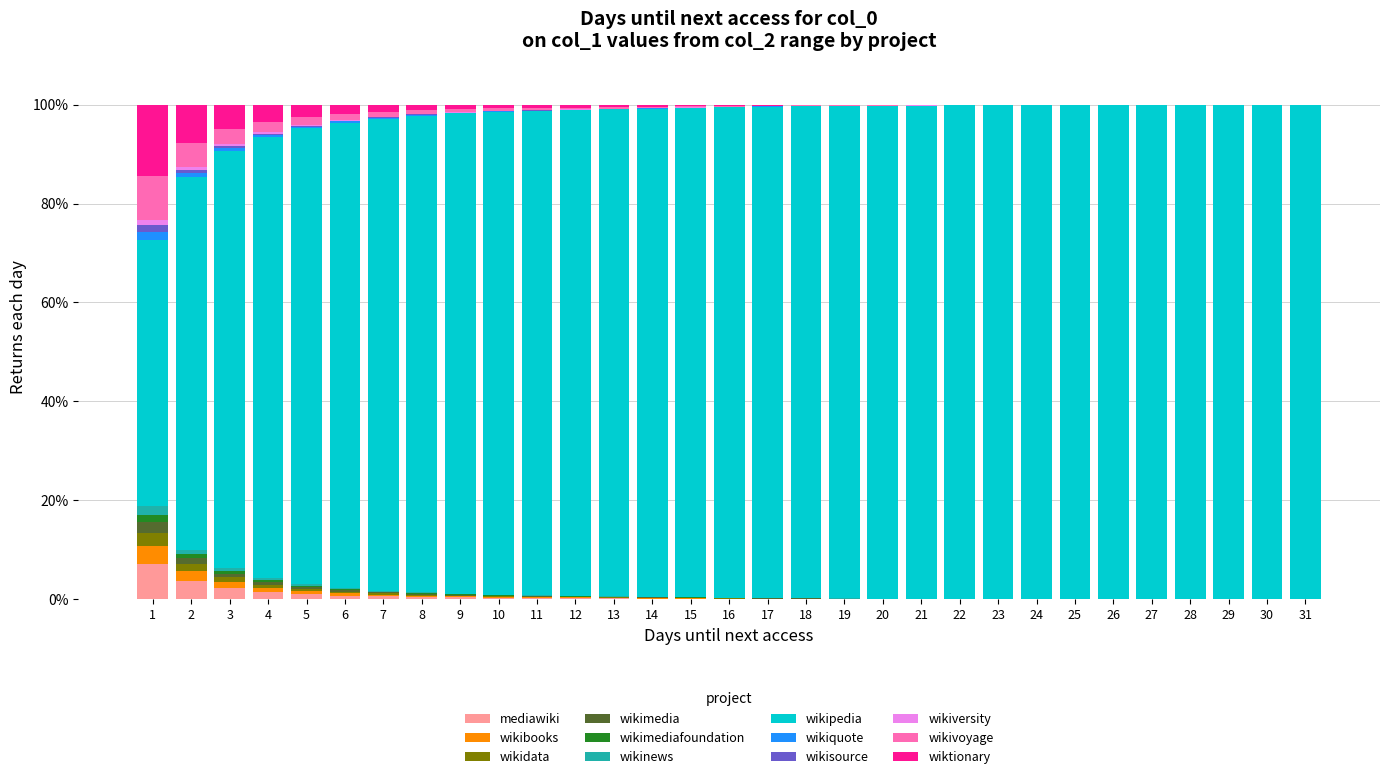

What is the maximum value for mediawiki?

7.2